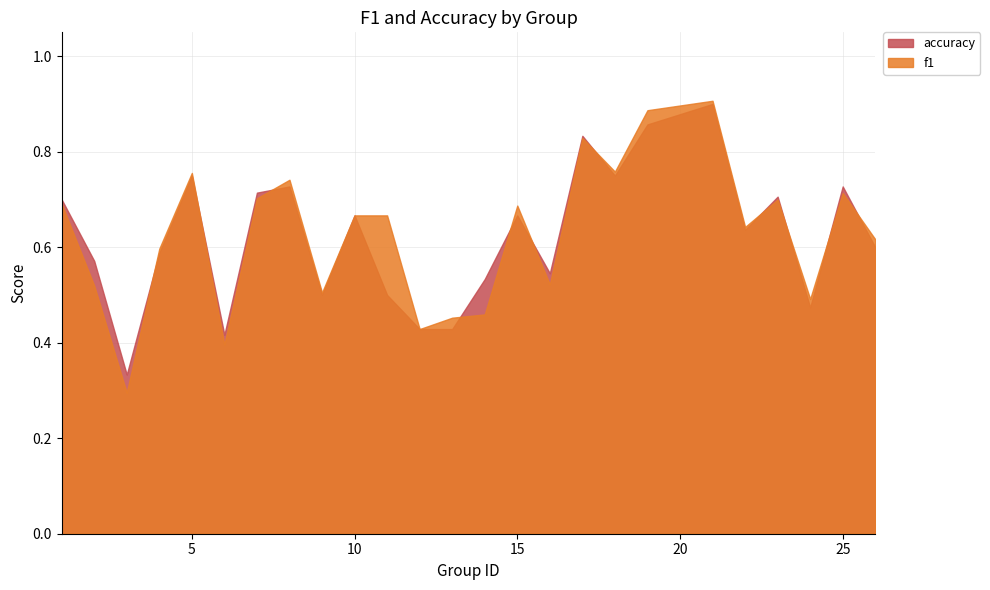

What are all the series names shown in the legend?

accuracy, f1